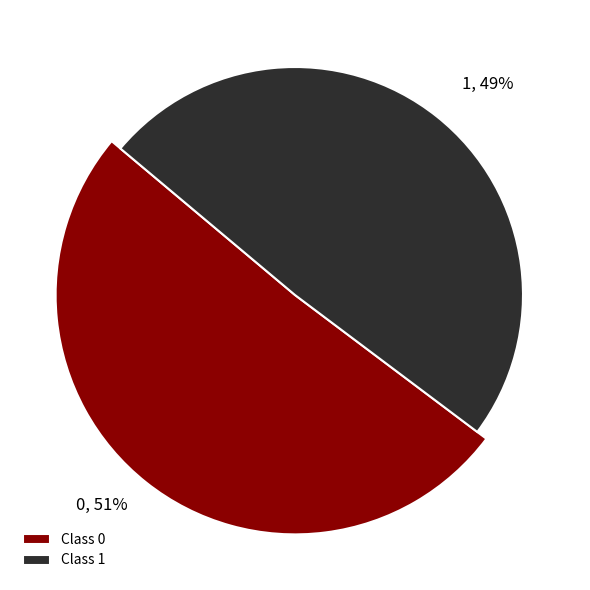

Does 1 represent more than half of the total?

No